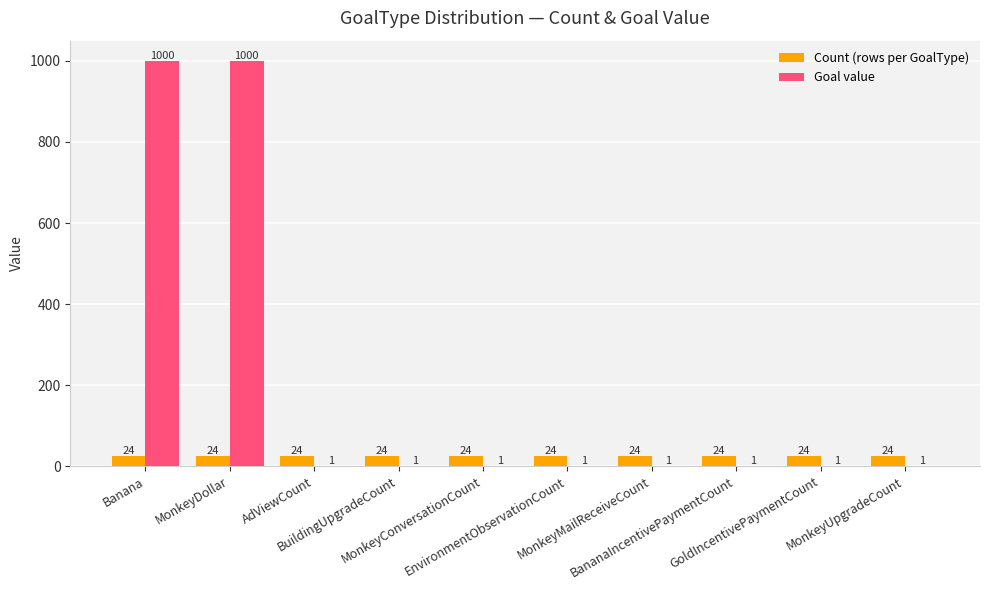

True or false: Goal value has a value of 1000 at Banana.

True